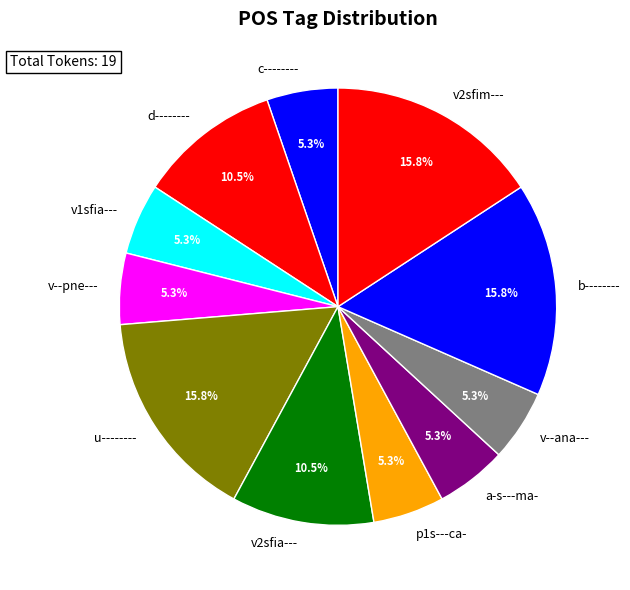

Does any single category account for the majority?

No